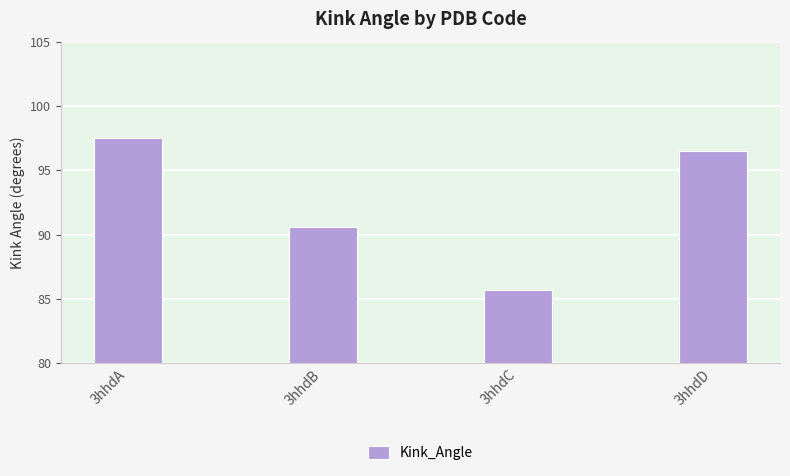

How many series are shown in this chart?

1